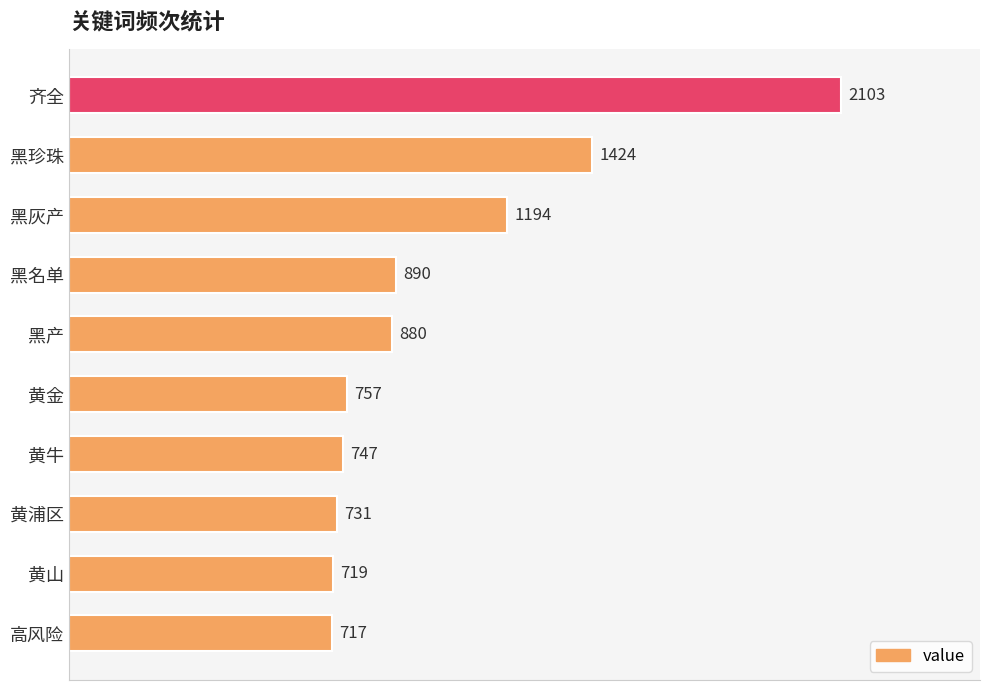

Reading bottom to top, extract all data points from this chart.

高风险=717	黄山=719	黄浦区=731	黄牛=747	黄金=757	黑产=880	黑名单=890	黑灰产=1194	黑珍珠=1424	齐全=2103